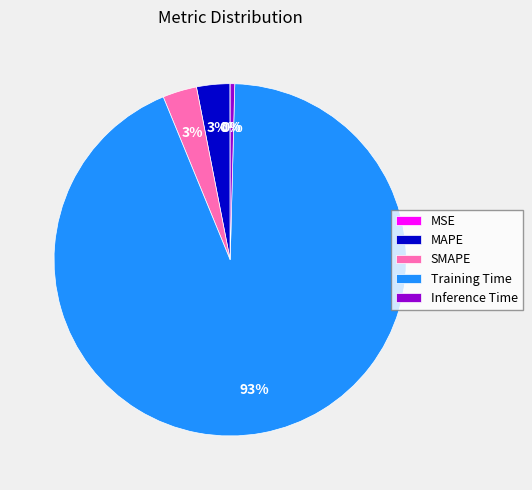

The MAPE slice represents 3% of the pie. True or false?

True